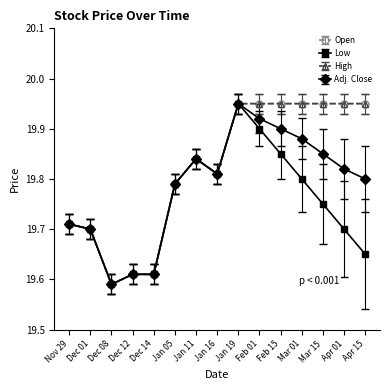

True or false: Adj. Close has a value of 19.8 at Jan 11.

True